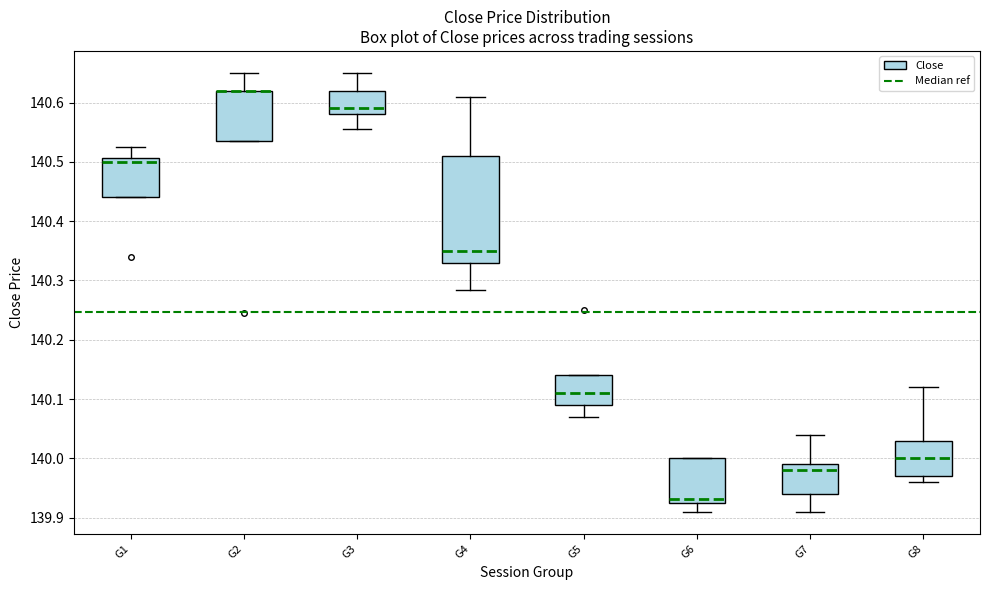

Where does the median line of the box for G8 sit on the y-axis? The values are not printed on the chart, so give them approximately, as read against the axis.

140.00